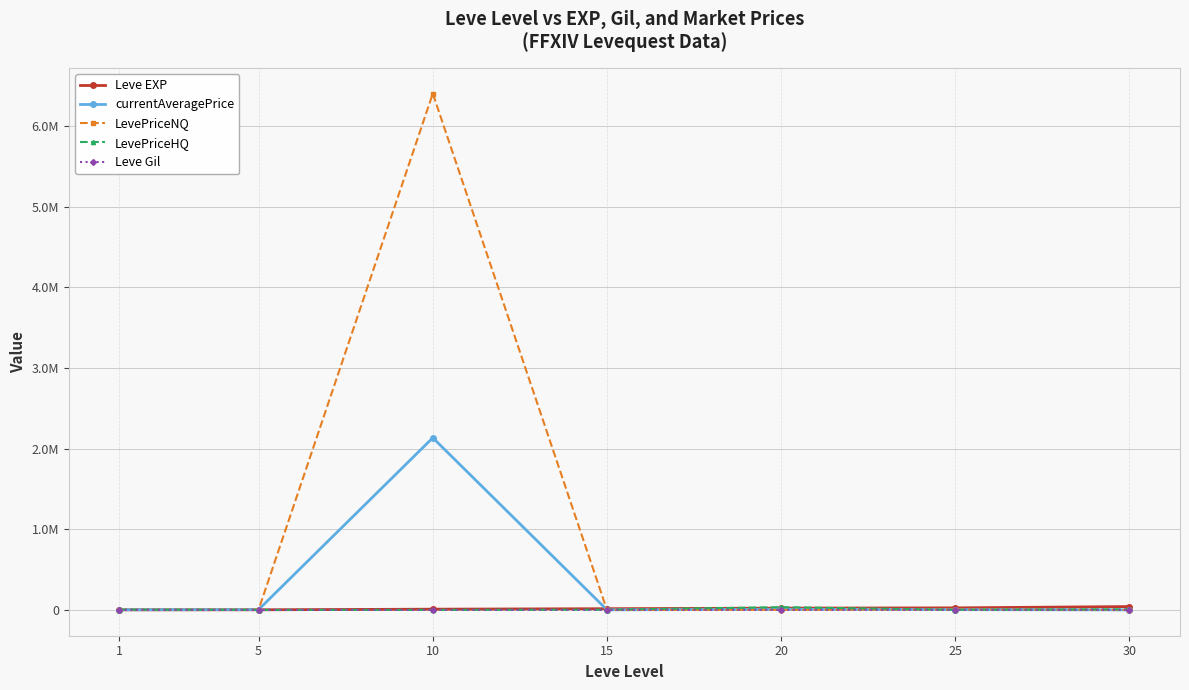

What is the value of the Leve EXP point at the 5th from the left?

21600.0